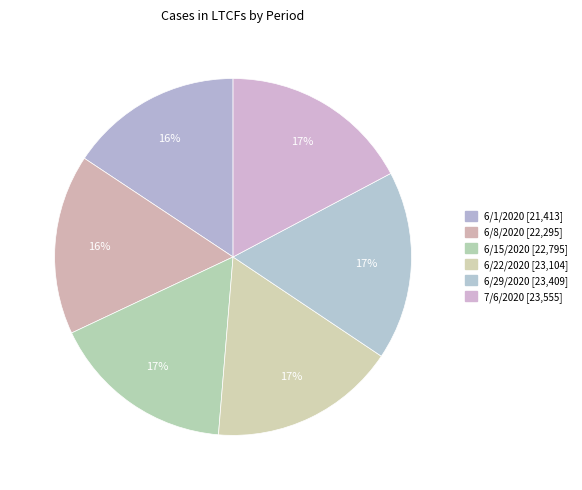

Count the number of slices in the pie.

6